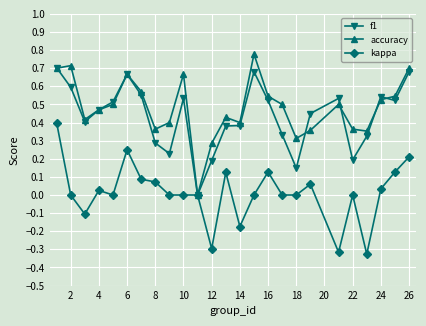

True or false: accuracy has more than 1 points higher than both neighbors.

True